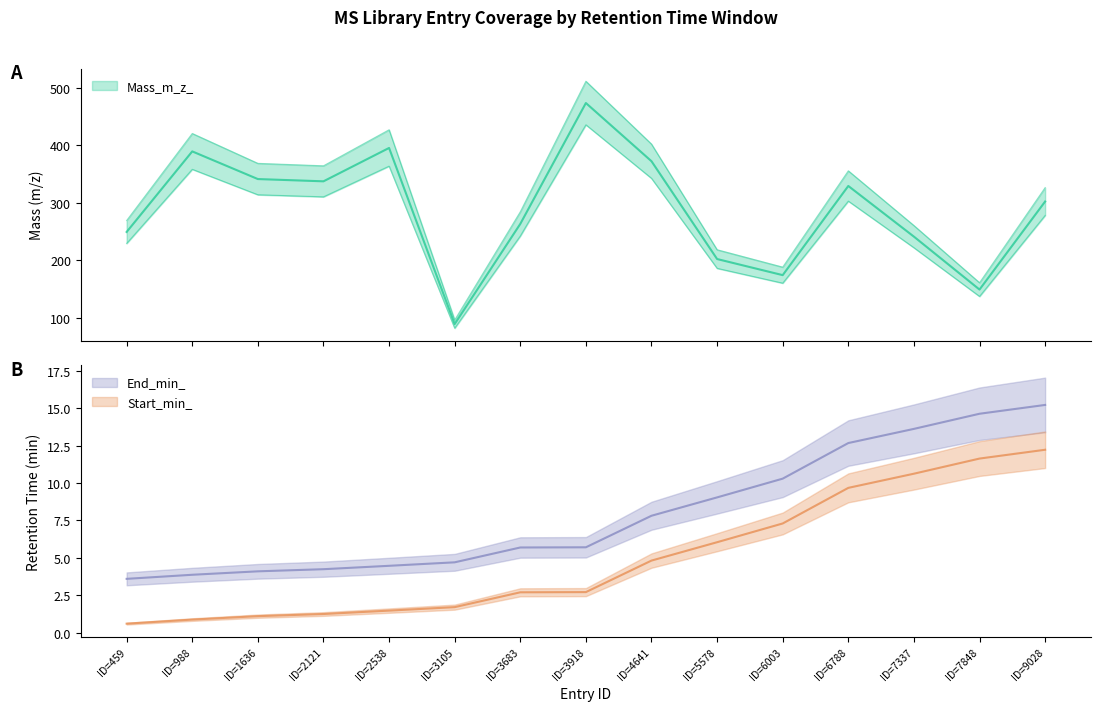

Is it true that Start_min_ equals 15.2 at ID=9028?

True